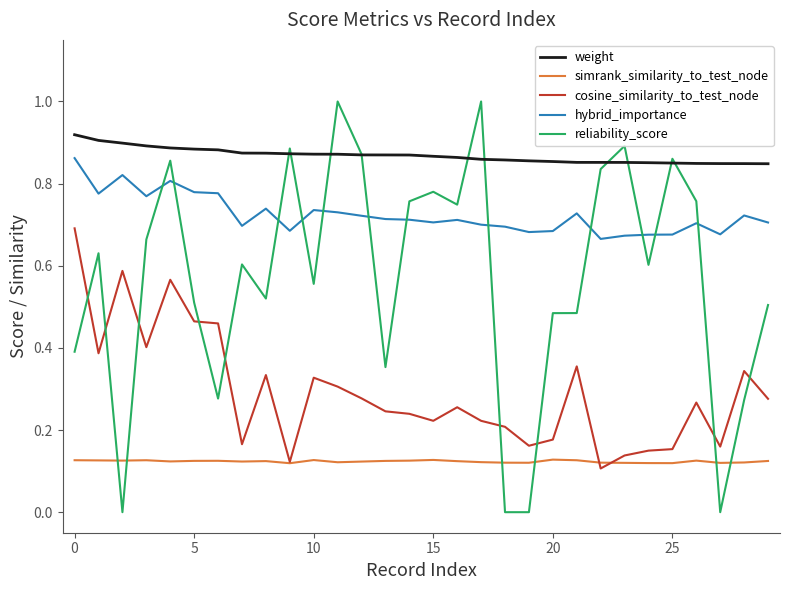

Rank the series by their maximum value, from lowest to highest.

simrank_similarity_to_test_node, cosine_similarity_to_test_node, hybrid_importance, weight, reliability_score